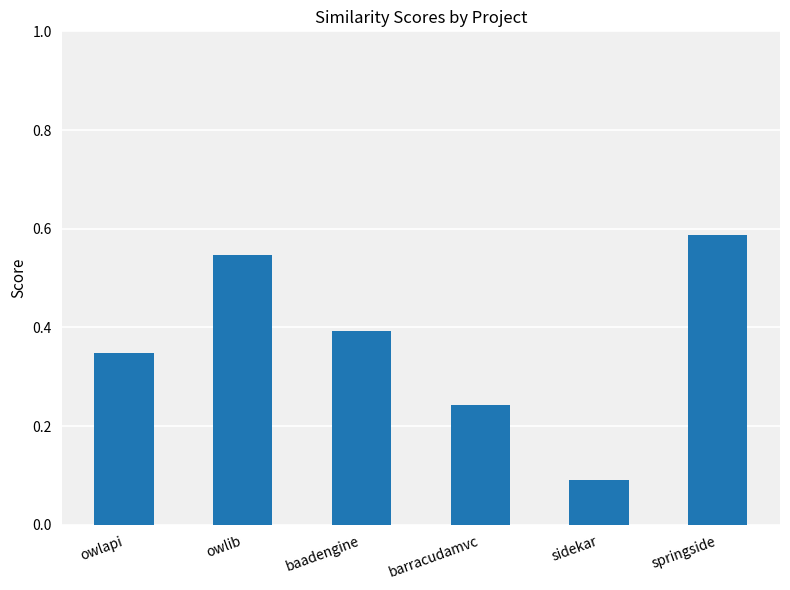

What is the sum of all values?

2.2